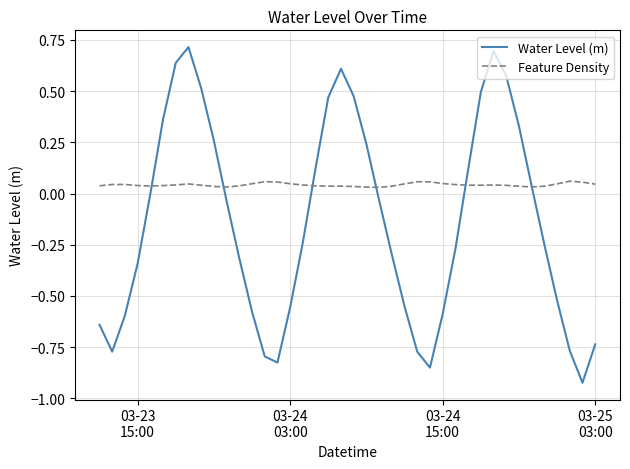

Which series has the largest range (max minus min)?

Water Level (m)